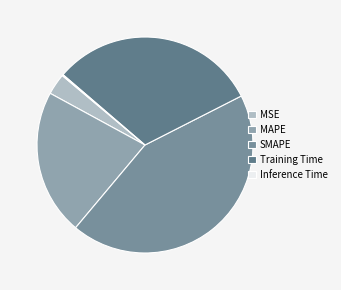

Rank the categories by value from lowest to highest.

Inference Time, MSE, MAPE, Training Time, SMAPE